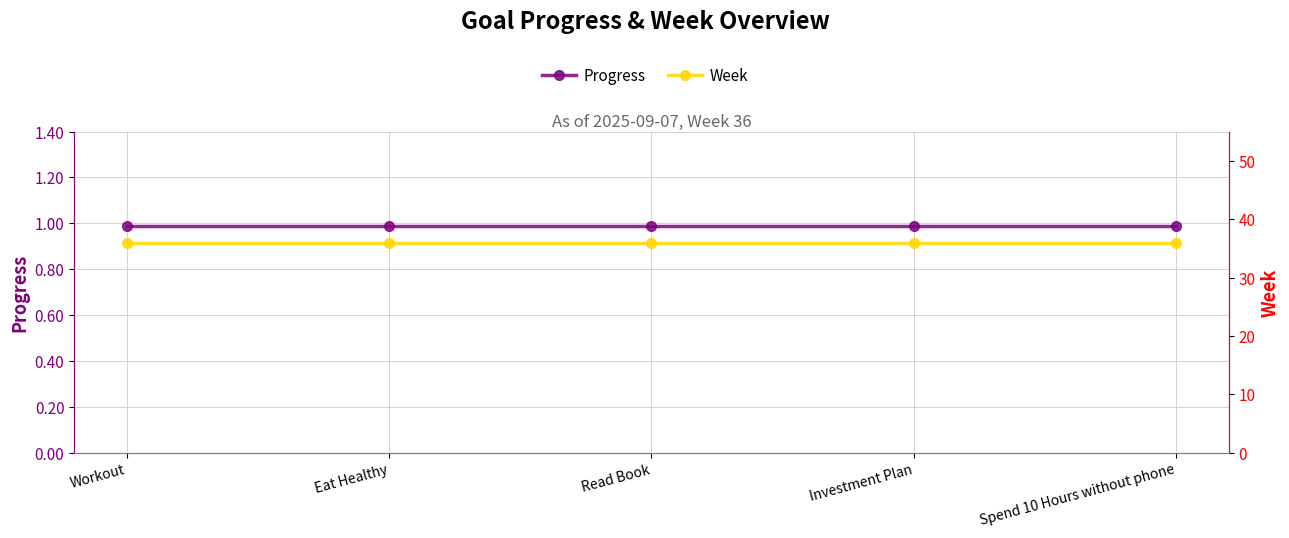

What is the difference between the highest and lowest values at Spend 10 Hours without phone?

35.0